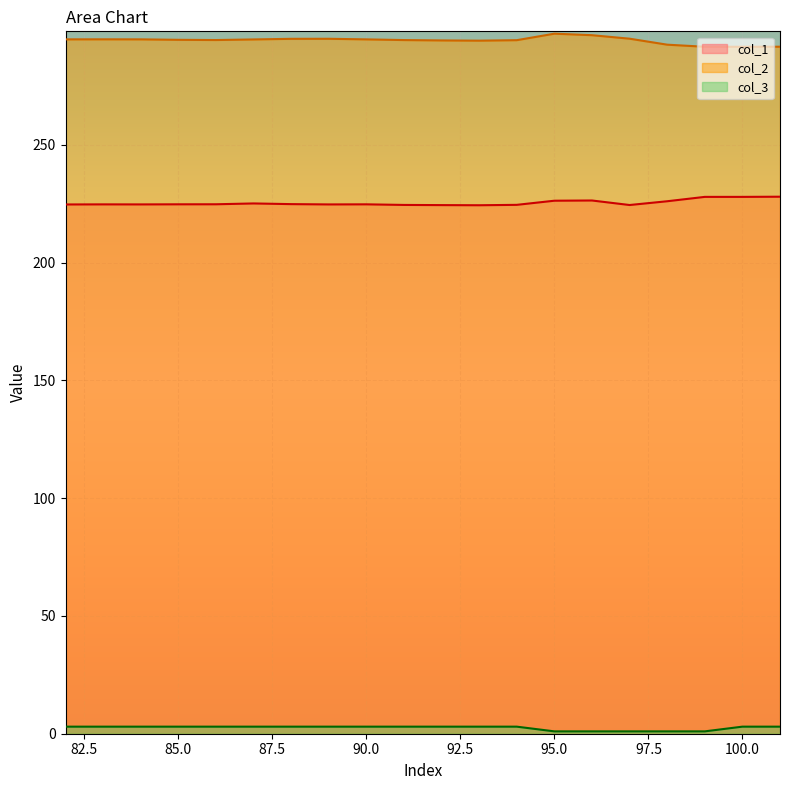

At which category is the sum across all series the highest?

95